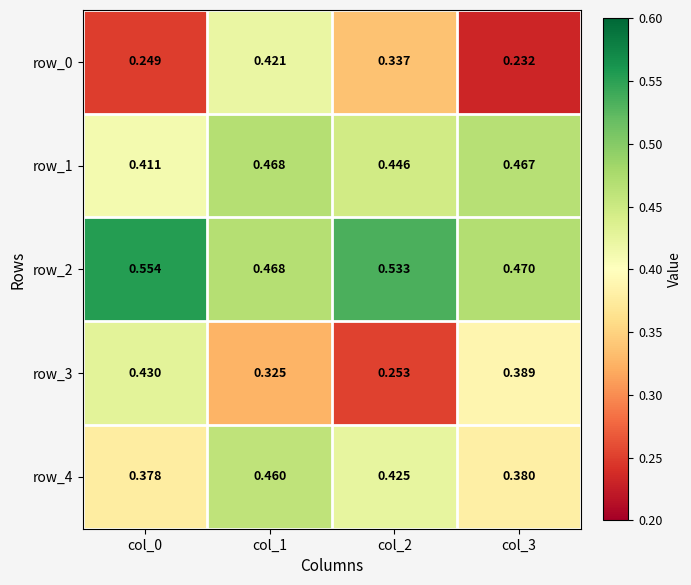

How many row_4 values are between 0 and 1?

4